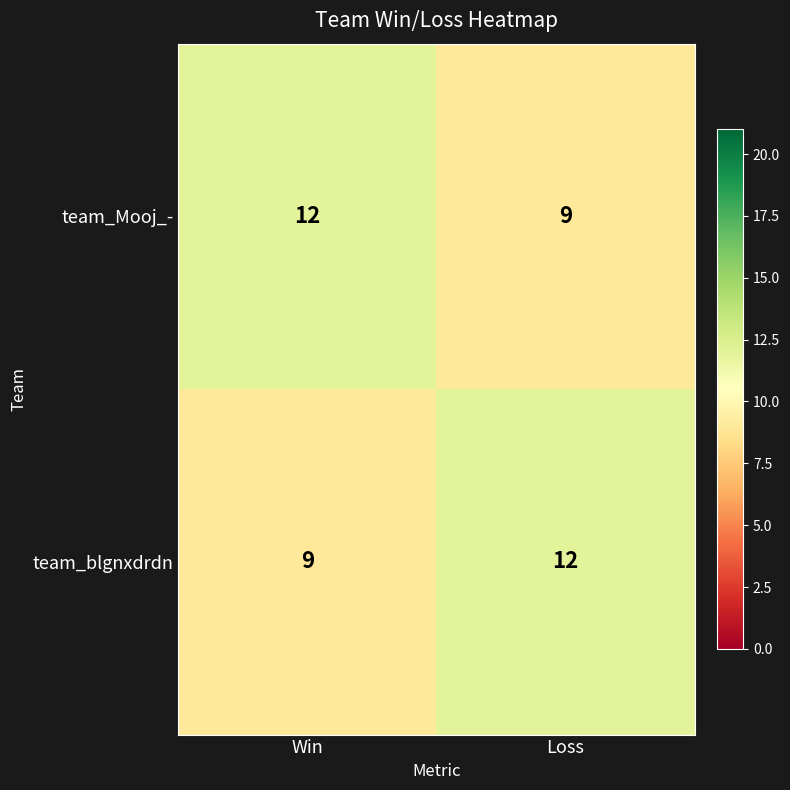

What is the minimum value shown in the chart?

9